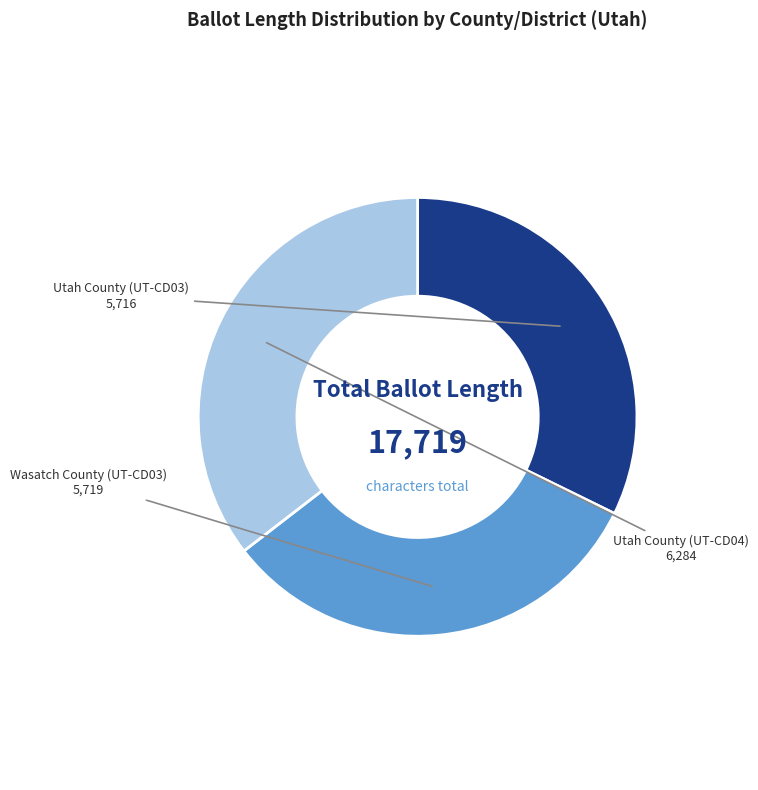

What is the ratio of the value at Wasatch County (UT-CD03) to the value at Utah County (UT-CD03)?

1.0